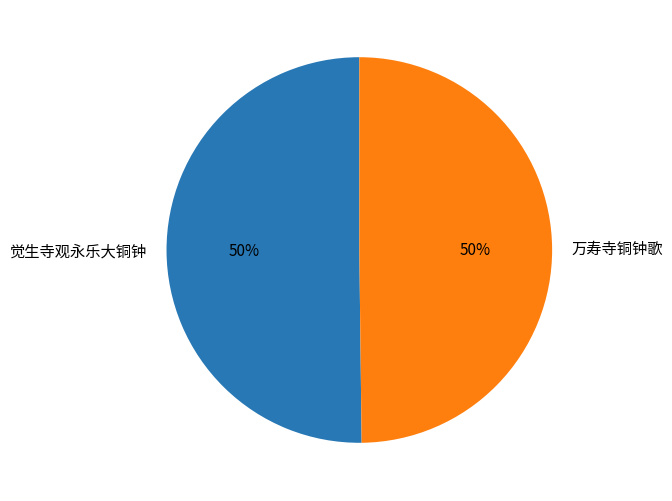

How many segments does this pie chart have?

2